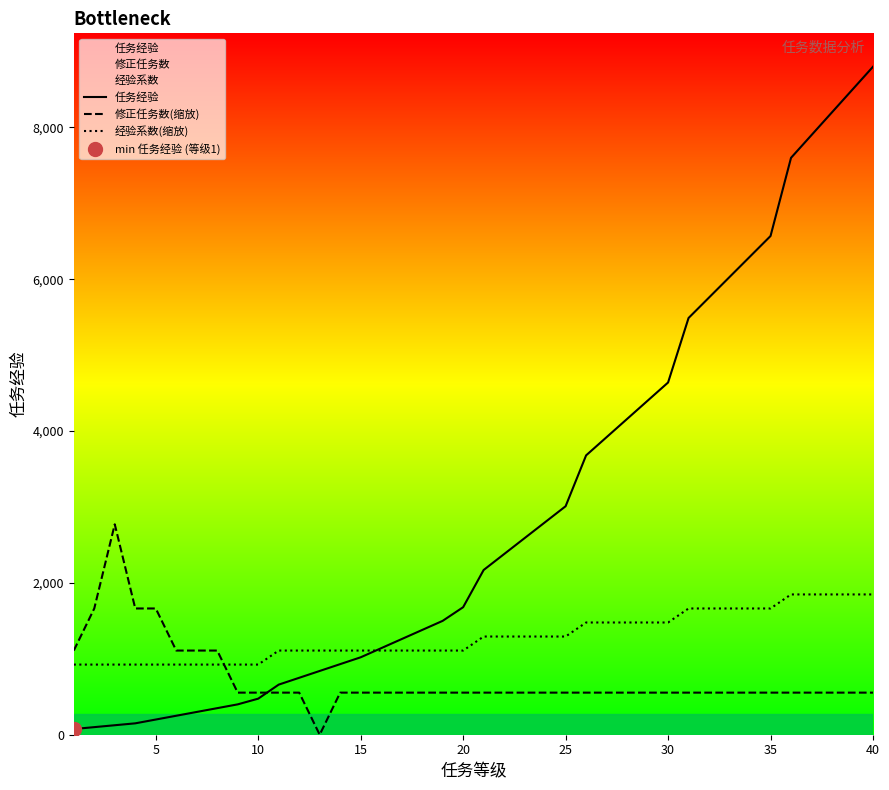

Reading left to right, transcribe all the data shown in this chart.

任务经验: 75.0	100.0	125.0	150.0	200.0	250.0	300.0	350.0	400.0	475.0	660.0	750.0	840.0	930.0	1020.0	1140.0	1260.0	1380.0	1500.0	1680.0	2170.0	2380.0	2590.0	2800.0	3010.0	3680.0	3920.0	4160.0	4400.0	4640.0	5490.0	5760.0	6030.0	6300.0	6570.0	7600.0	7900.0	8200.0	8500.0	8800.0
修正任务数(缩放): 1108.8	1663.2	2772.0	1663.2	1663.2	1108.8	1108.8	1108.8	554.4	554.4	554.4	554.4	0.0	554.4	554.4	554.4	554.4	554.4	554.4	554.4	554.4	554.4	554.4	554.4	554.4	554.4	554.4	554.4	554.4	554.4	554.4	554.4	554.4	554.4	554.4	554.4	554.4	554.4	554.4	554.4
经验系数(缩放): 924.0	924.0	924.0	924.0	924.0	924.0	924.0	924.0	924.0	924.0	1108.8	1108.8	1108.8	1108.8	1108.8	1108.8	1108.8	1108.8	1108.8	1108.8	1293.6	1293.6	1293.6	1293.6	1293.6	1478.4	1478.4	1478.4	1478.4	1478.4	1663.2	1663.2	1663.2	1663.2	1663.2	1848.0	1848.0	1848.0	1848.0	1848.0